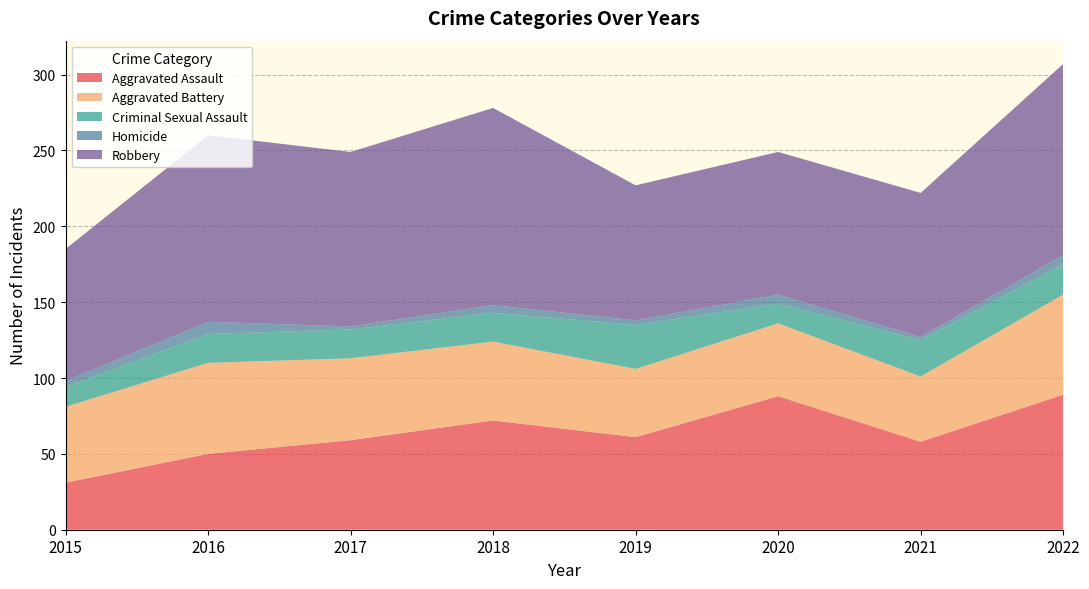

Reading left to right, extract all data points from this chart.

Aggravated Assault: 2015=31	2016=50	2017=59	2018=72	2019=61	2020=88	2021=58	2022=89
Aggravated Battery: 2015=50	2016=60	2017=54	2018=52	2019=45	2020=48	2021=43	2022=66
Criminal Sexual Assault: 2015=13	2016=19	2017=19	2018=19	2019=29	2020=13	2021=24	2022=20
Homicide: 2015=4	2016=8	2017=2	2018=5	2019=3	2020=6	2021=2	2022=6
Robbery: 2015=87	2016=123	2017=115	2018=130	2019=89	2020=94	2021=95	2022=126